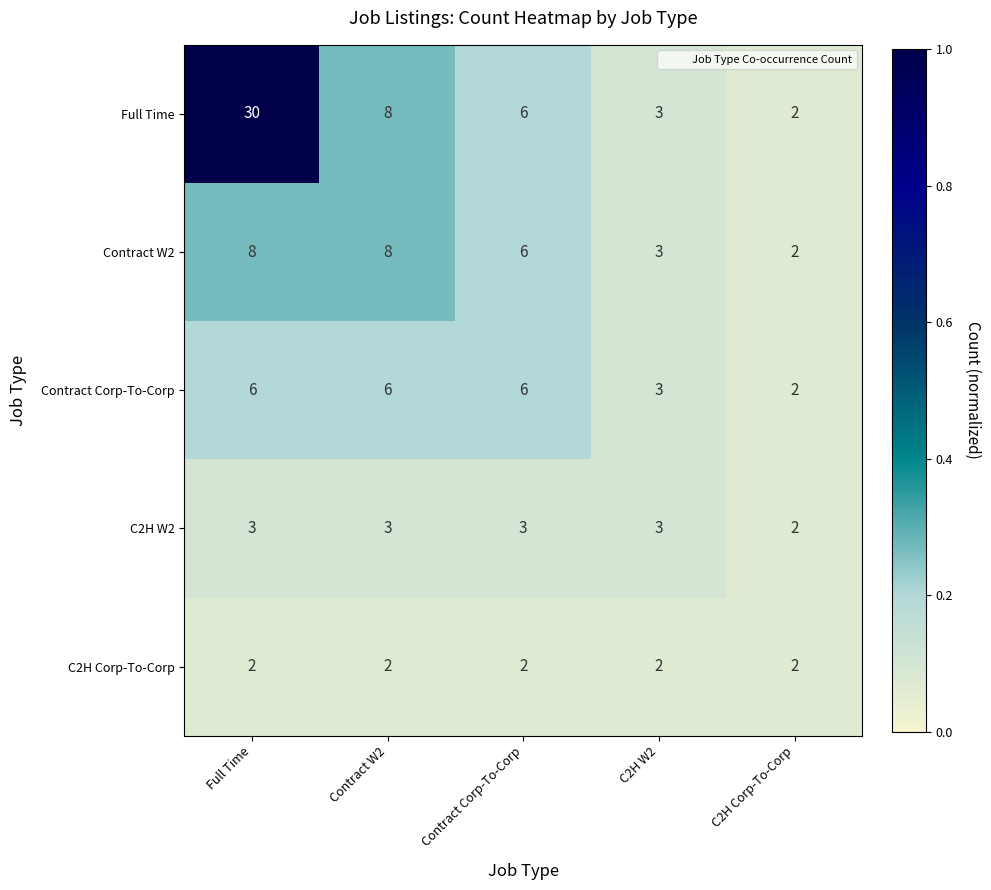

True or false: Full Time has a value of 2 at C2H Corp-To-Corp.

True